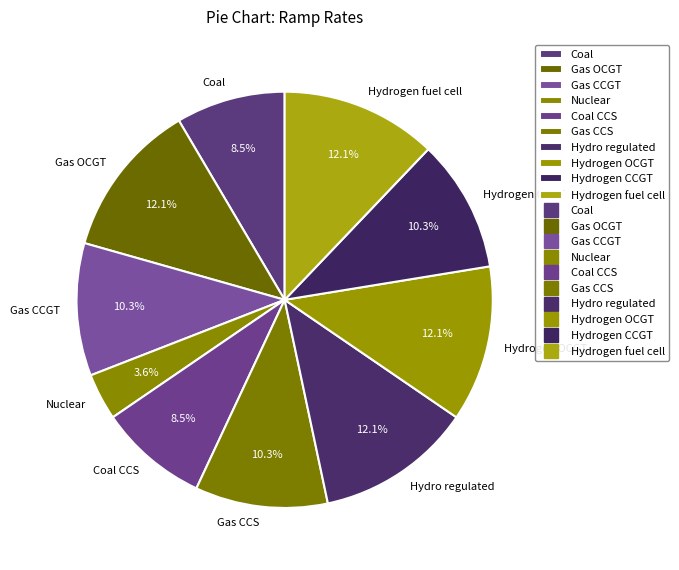

Does Gas CCGT represent more than half of the total?

No